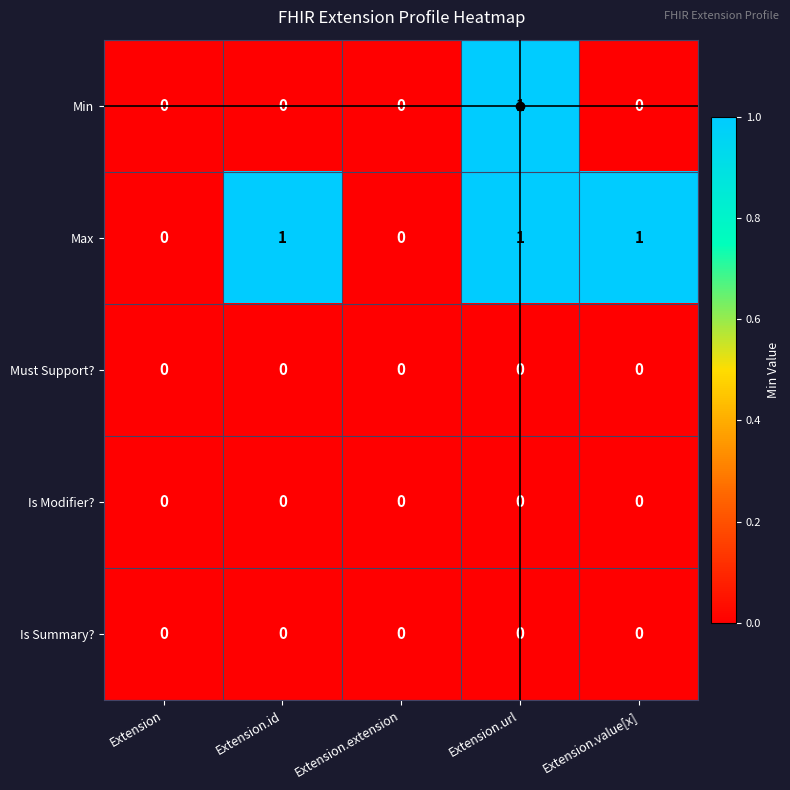

Is it true that Must Support? equals 0 at Extension.url?

True